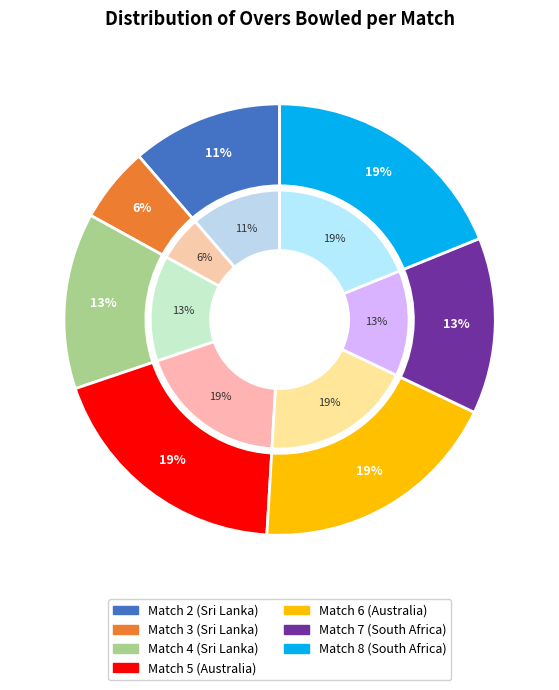

Does Match 8 represent more than half of the total?

No